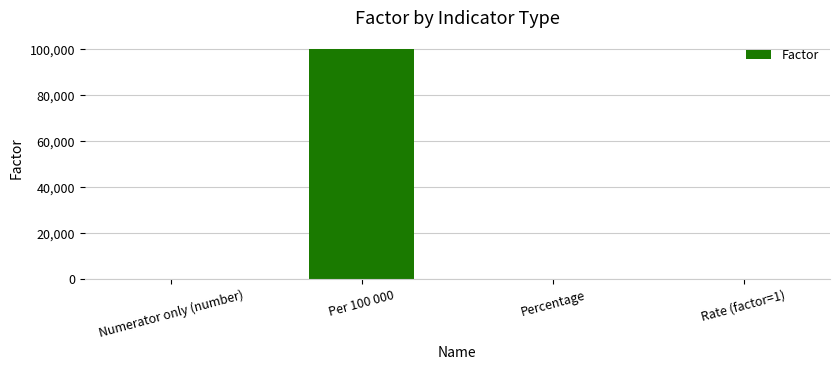

At which label does the data first exceed 100?

Per 100 000